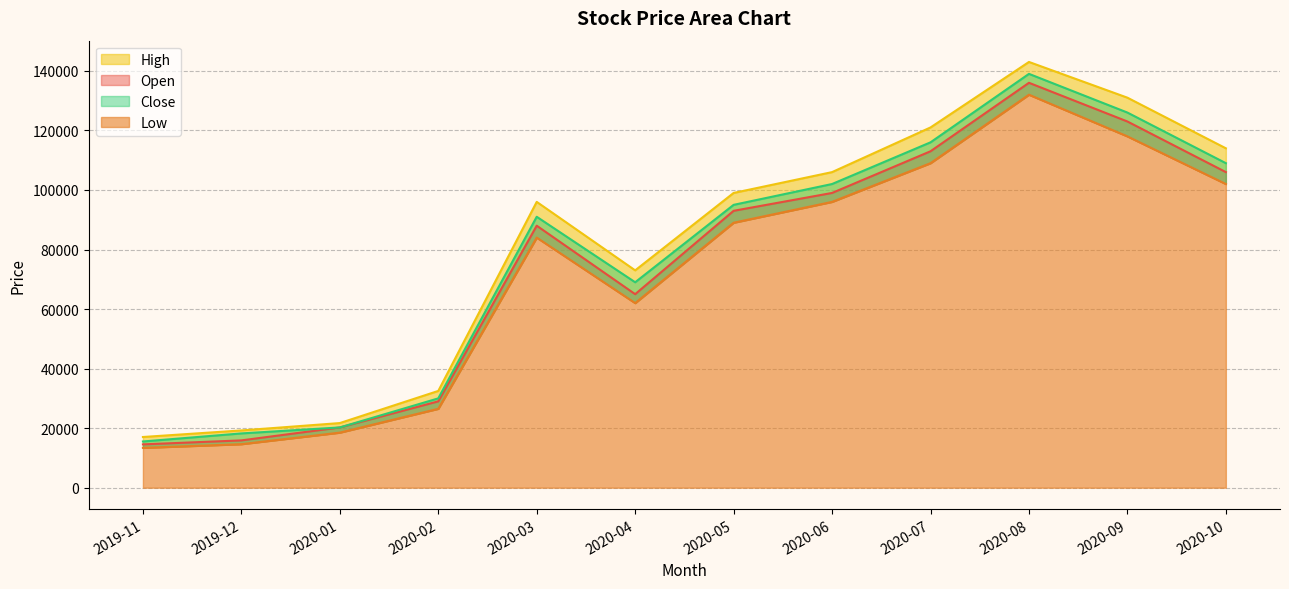

Between 2019-11 and 2020-04, which series saw the biggest shift?

High